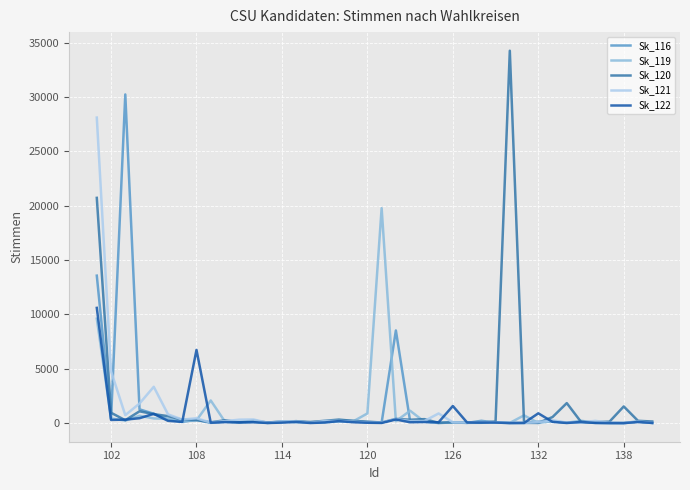

What is the difference between the second highest and second lowest values in the Sk_122 series?

6730